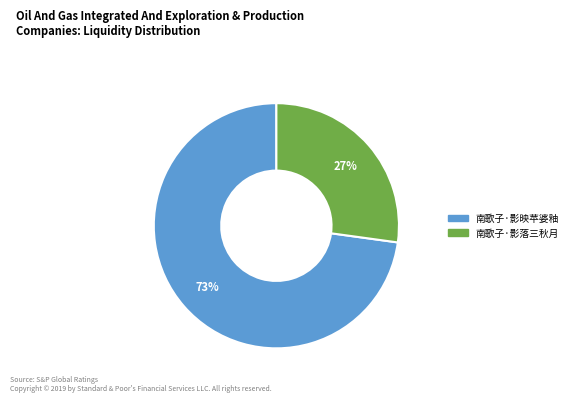

Is the sum of 南歌子·影映苹婆釉 and 南歌子·影落三秋月 greater than half?

Yes